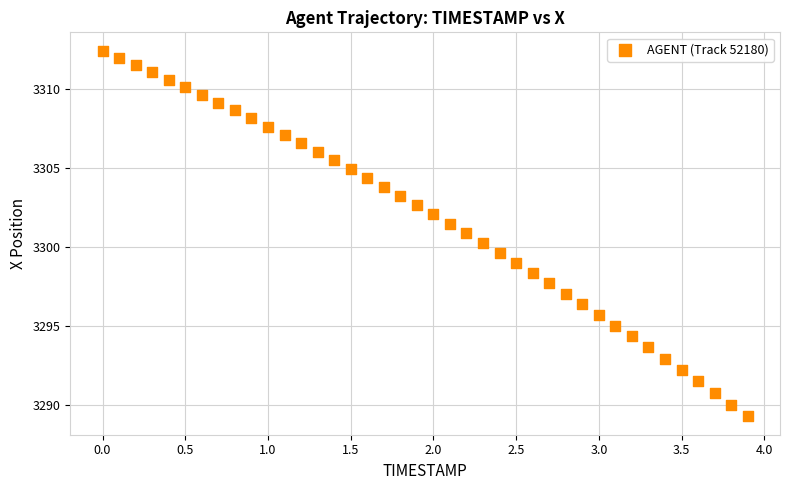

What is the range of X values (max minus min)?

3.9